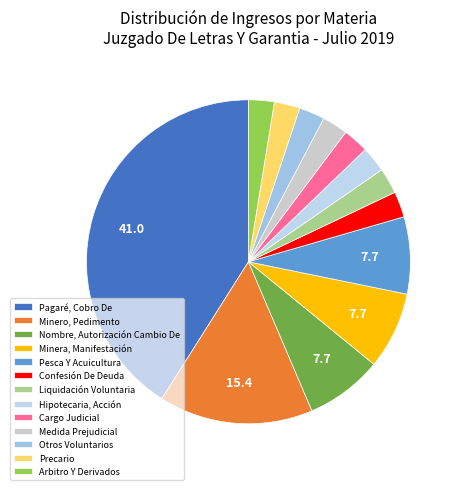

Count the number of slices in the pie.

13